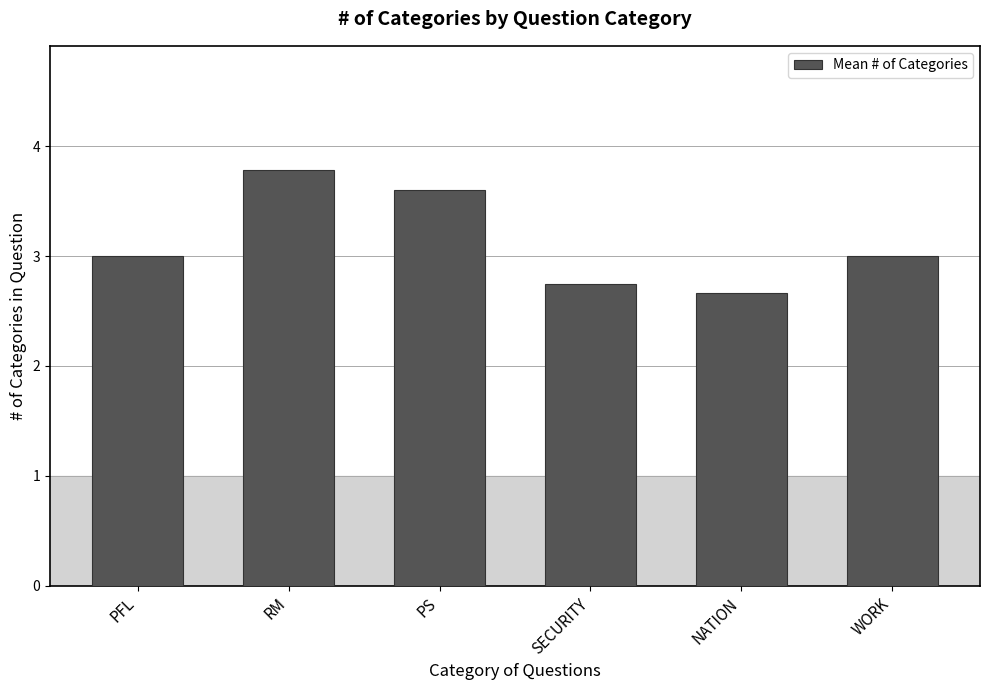

How many distinct data groups are displayed?

1